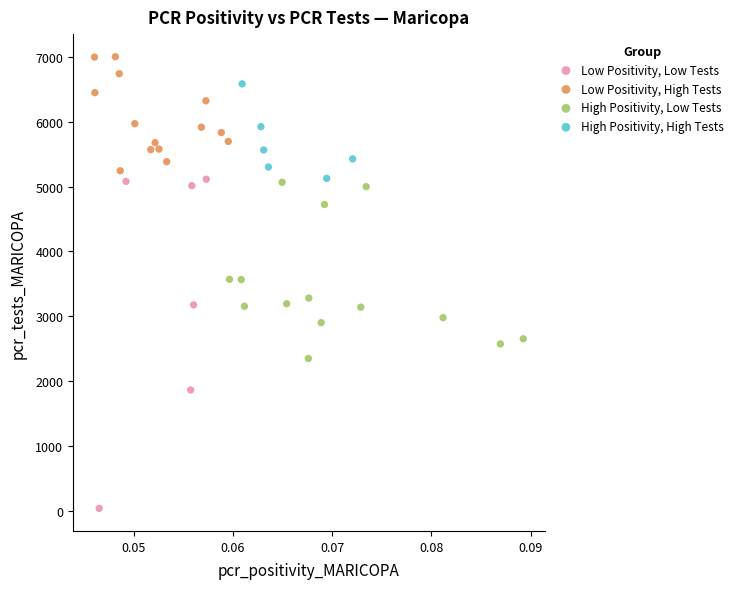

Which series reaches the maximum Y coordinate?

Low Positivity, High Tests